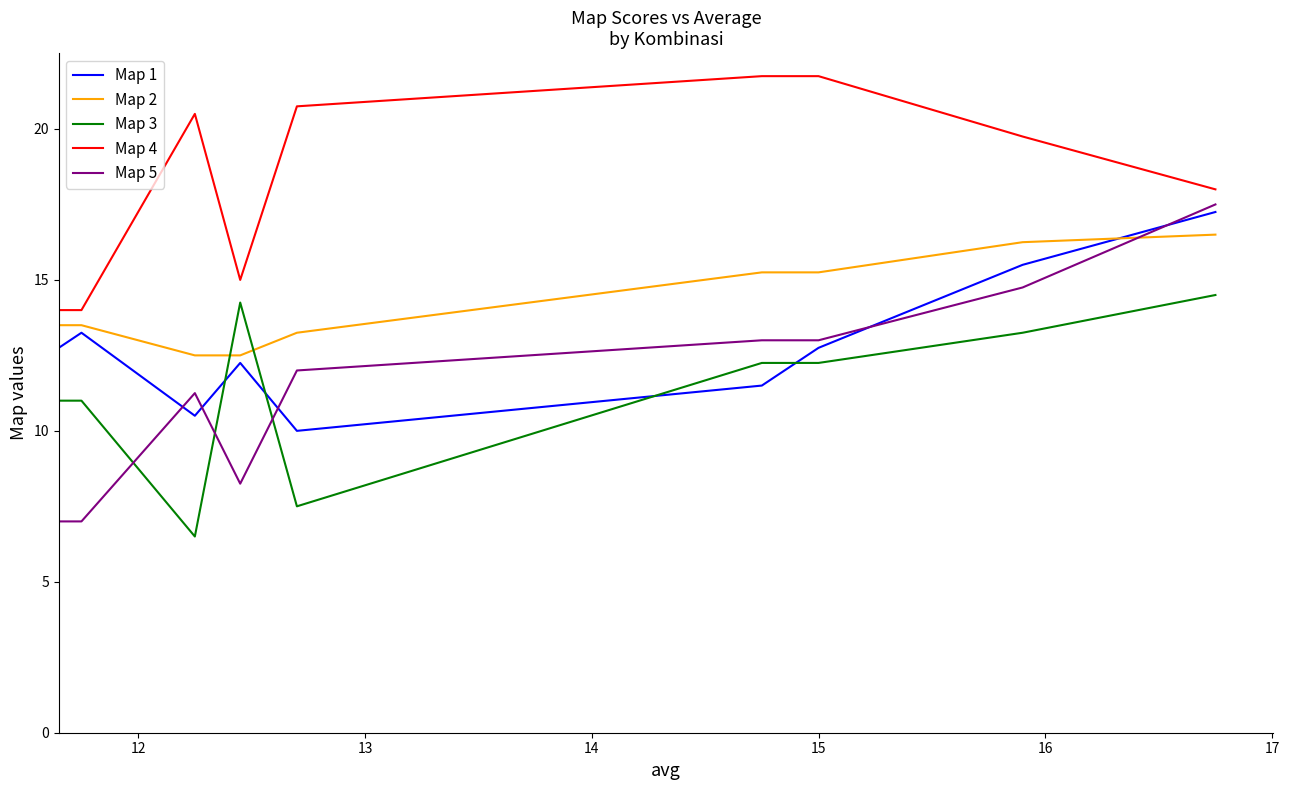

How many distinct data groups are displayed?

5